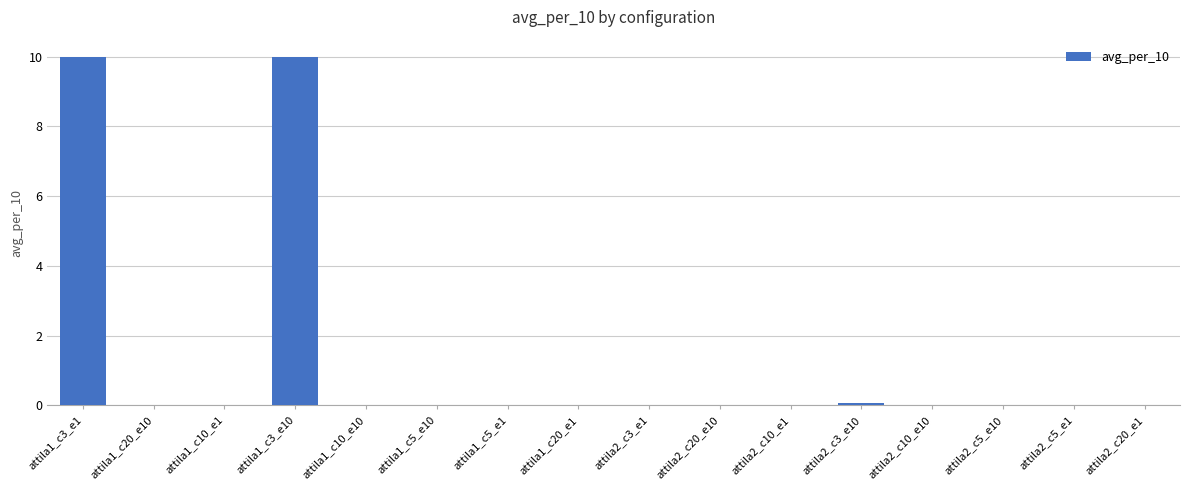

The value at attila1_c10_e1 is 0.0. True or false?

True